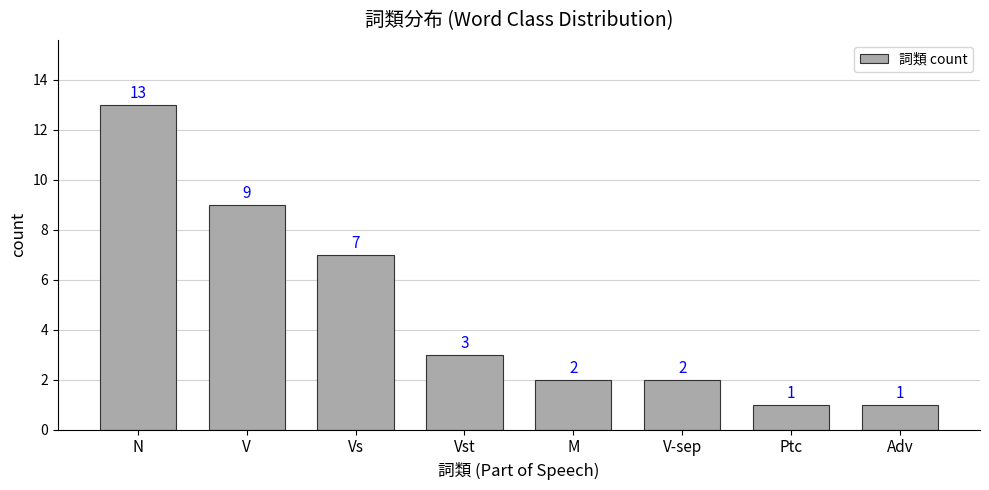

At which label is the value closest to 7?

Vs